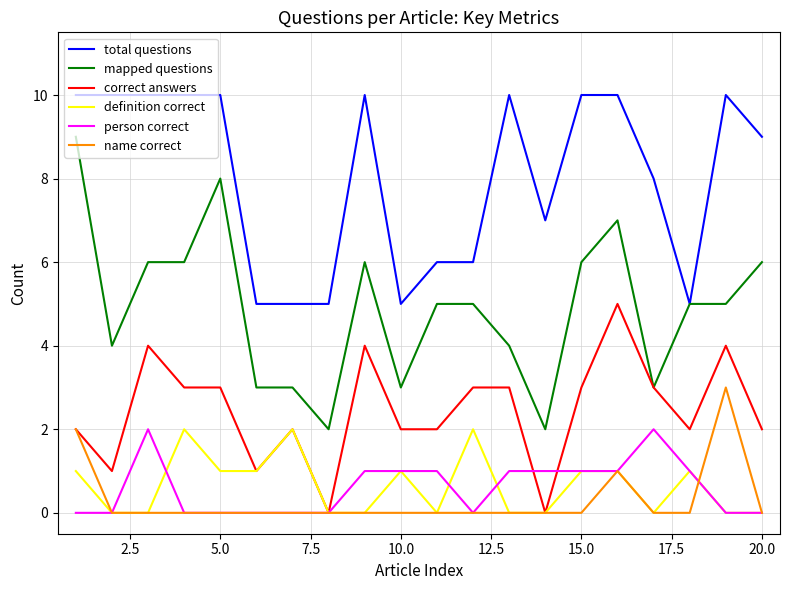

What is the difference between the maximum and minimum values in the mapped questions series?

7